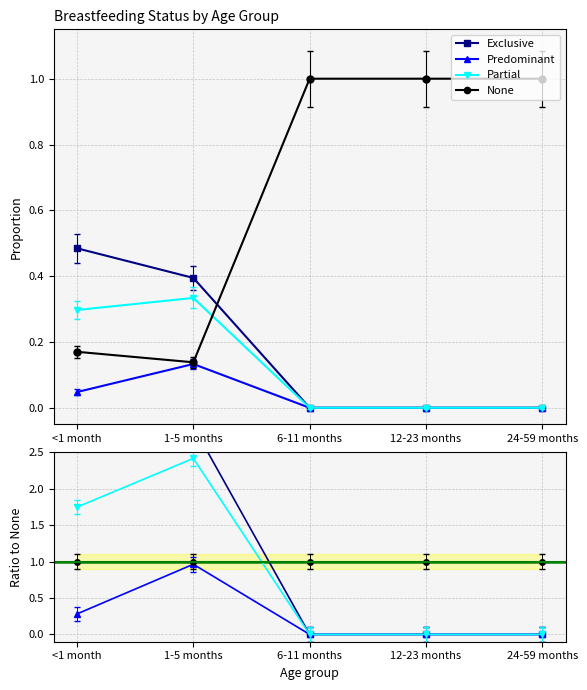

Where is None nearest to the value 0?

1-5 months